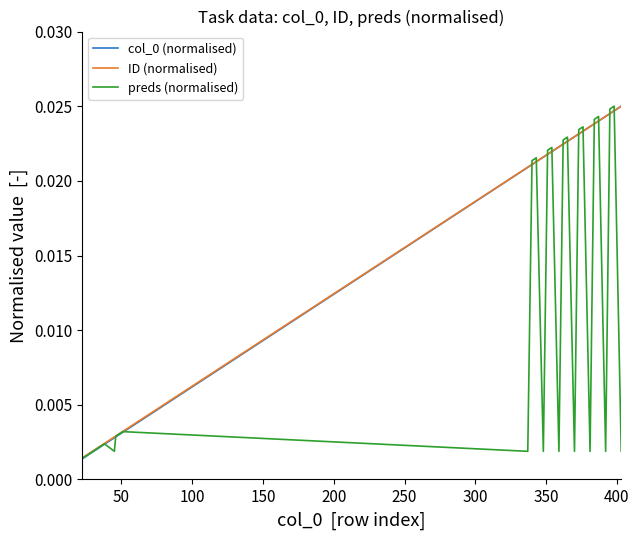

Does the chart display data point markers on the line(s)?

No